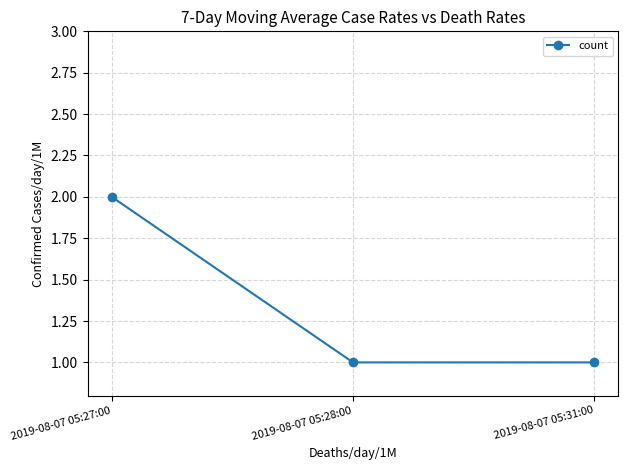

How many values are between 1 and 2?

3